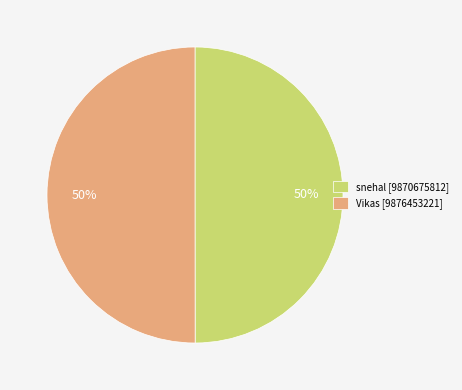

What percentage is the Vikas [9876453221] slice, to the nearest percent?

50%